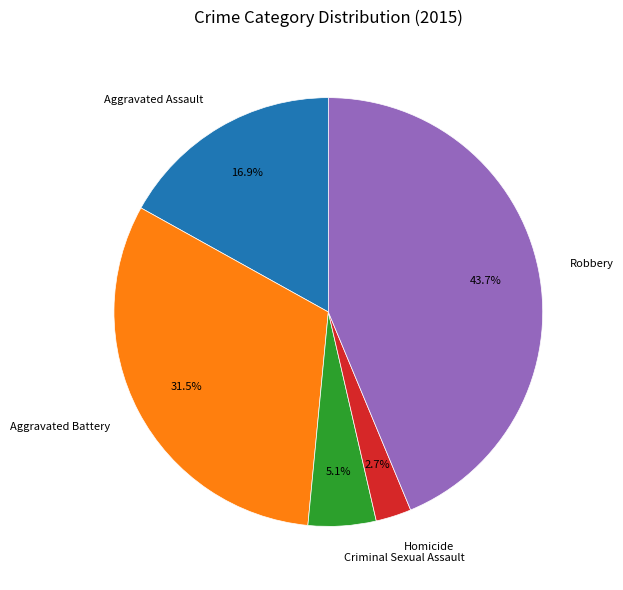

Is there a majority slice in this chart?

No